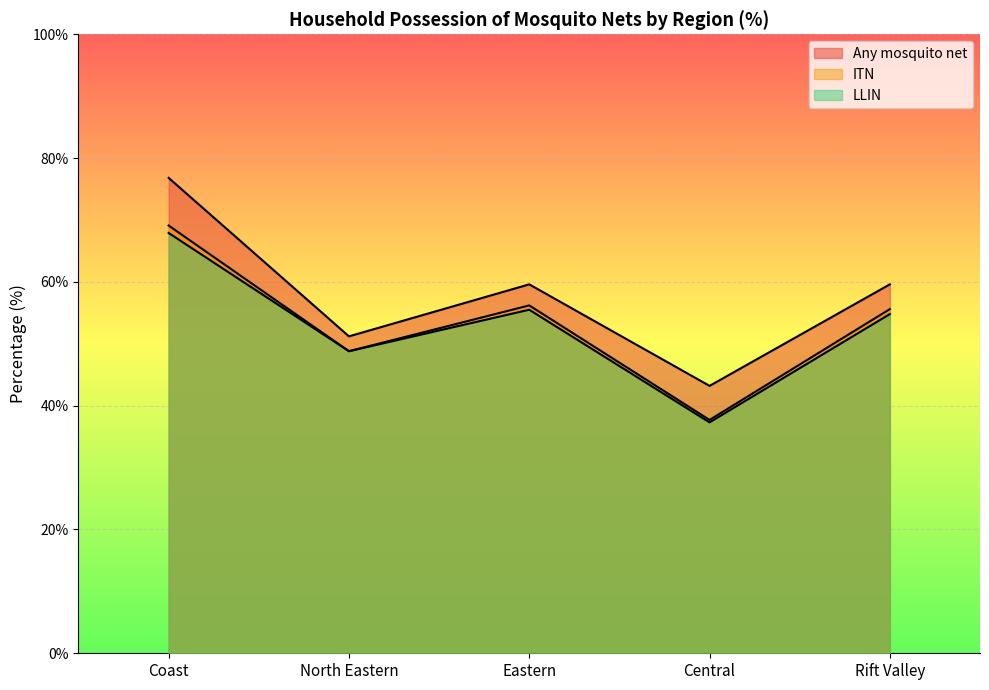

Is it true that LLIN equals 55.5 at Eastern?

True